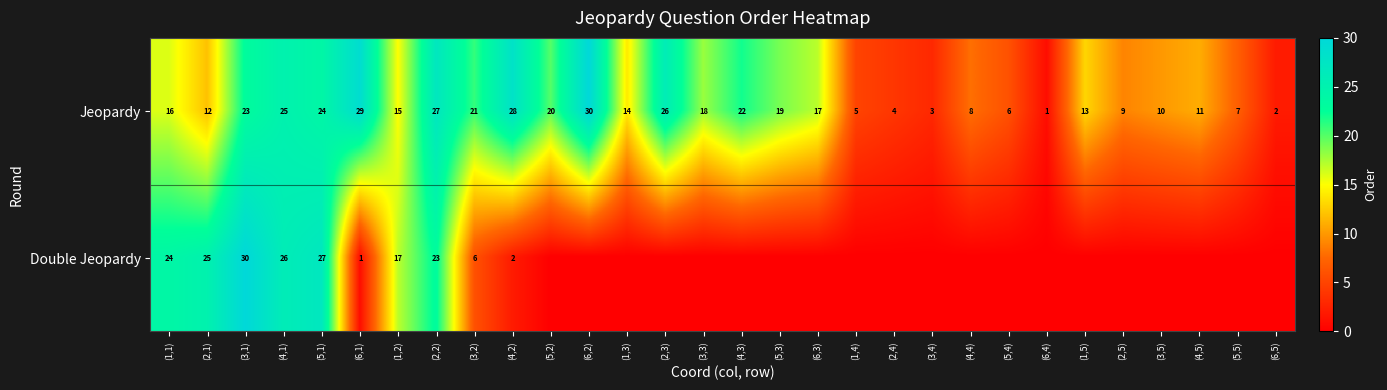

What is the difference between the maximum and second lowest values in the Jeopardy series?

28